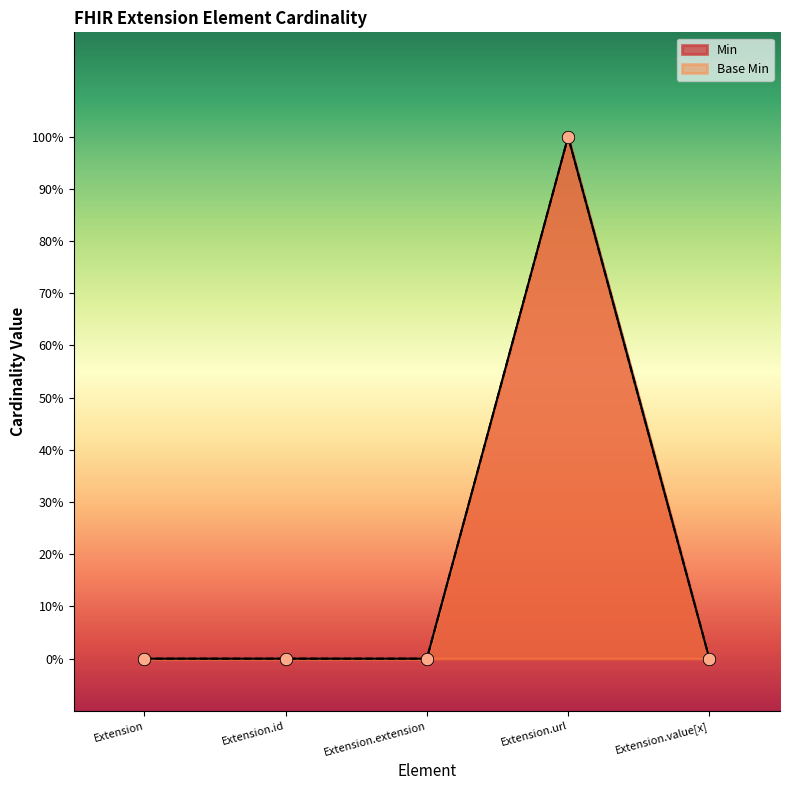

At which category is the sum across all series the highest?

Extension.url